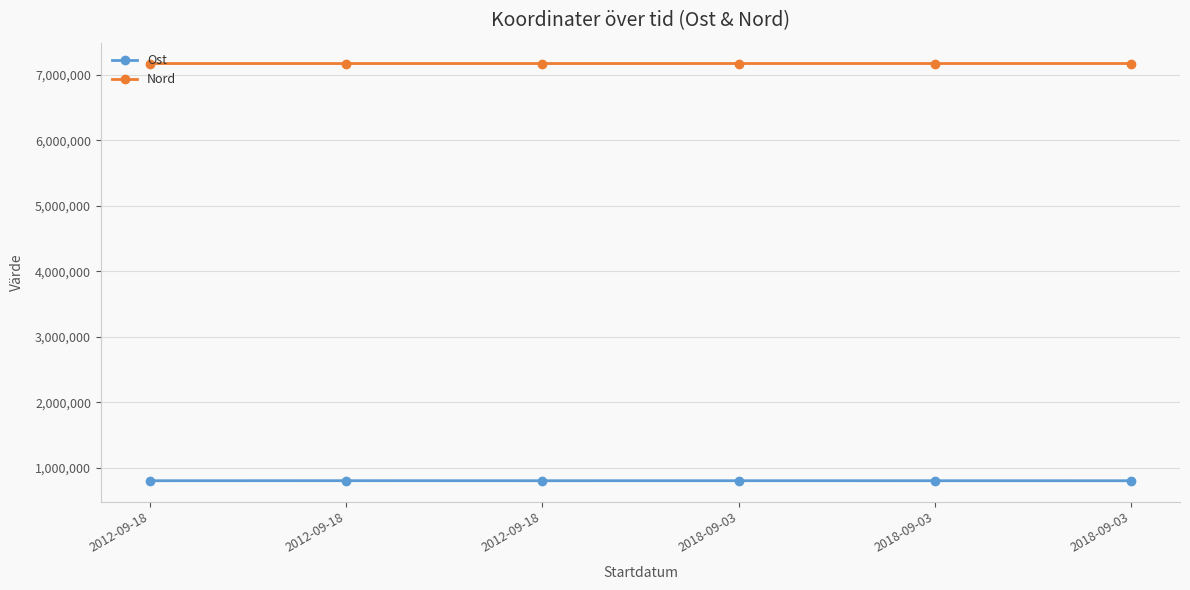

How many values in the Ost series exceed 805246?

4